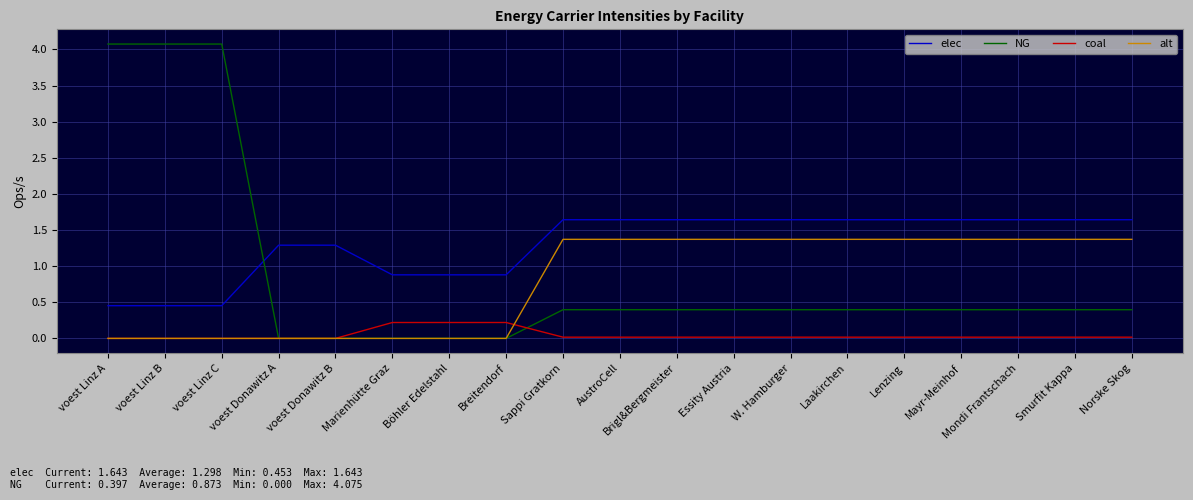

True or false: elec and alt cross at least once.

False